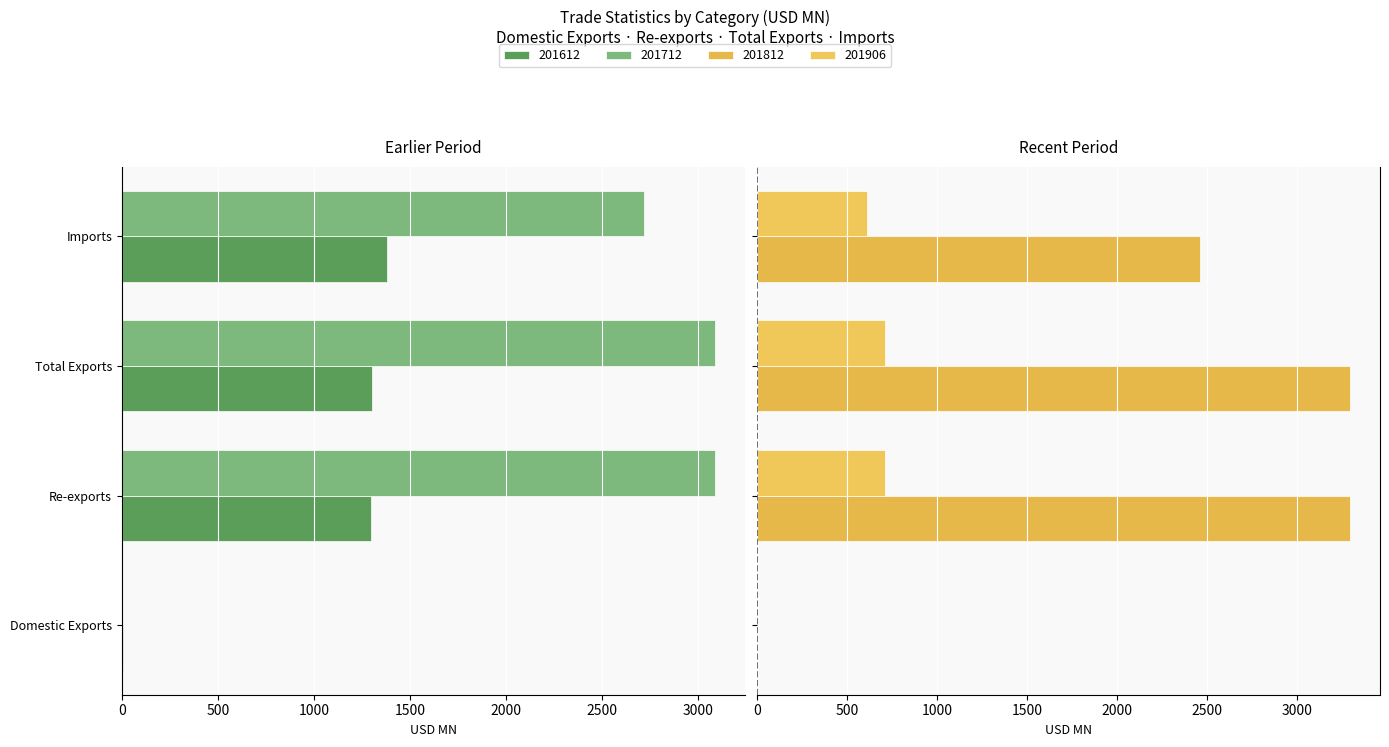

What is the label of the 1st bar from the left?

Domestic Exports